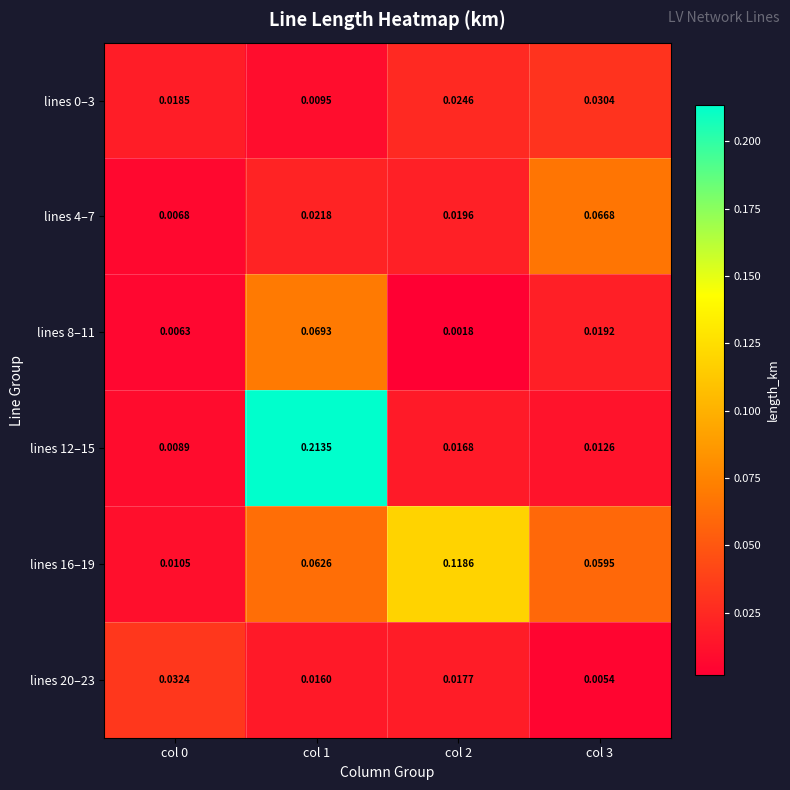

Is the value of lines 12–15 at col 1 greater than the value of lines 0–3 at col 0?

Yes